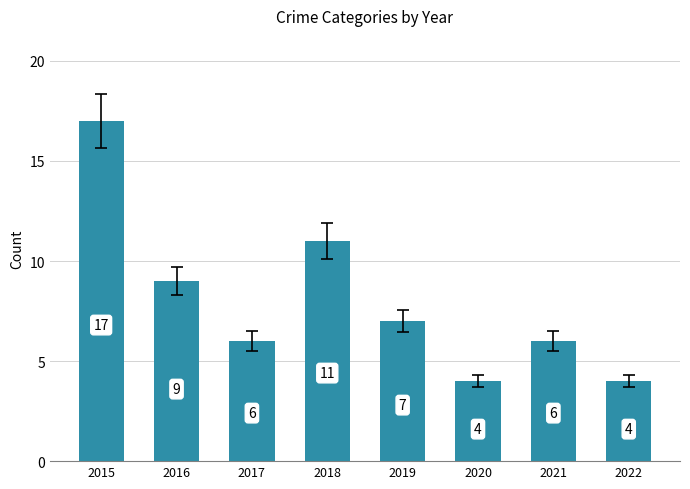

At which label is the value closest to 10?

2016